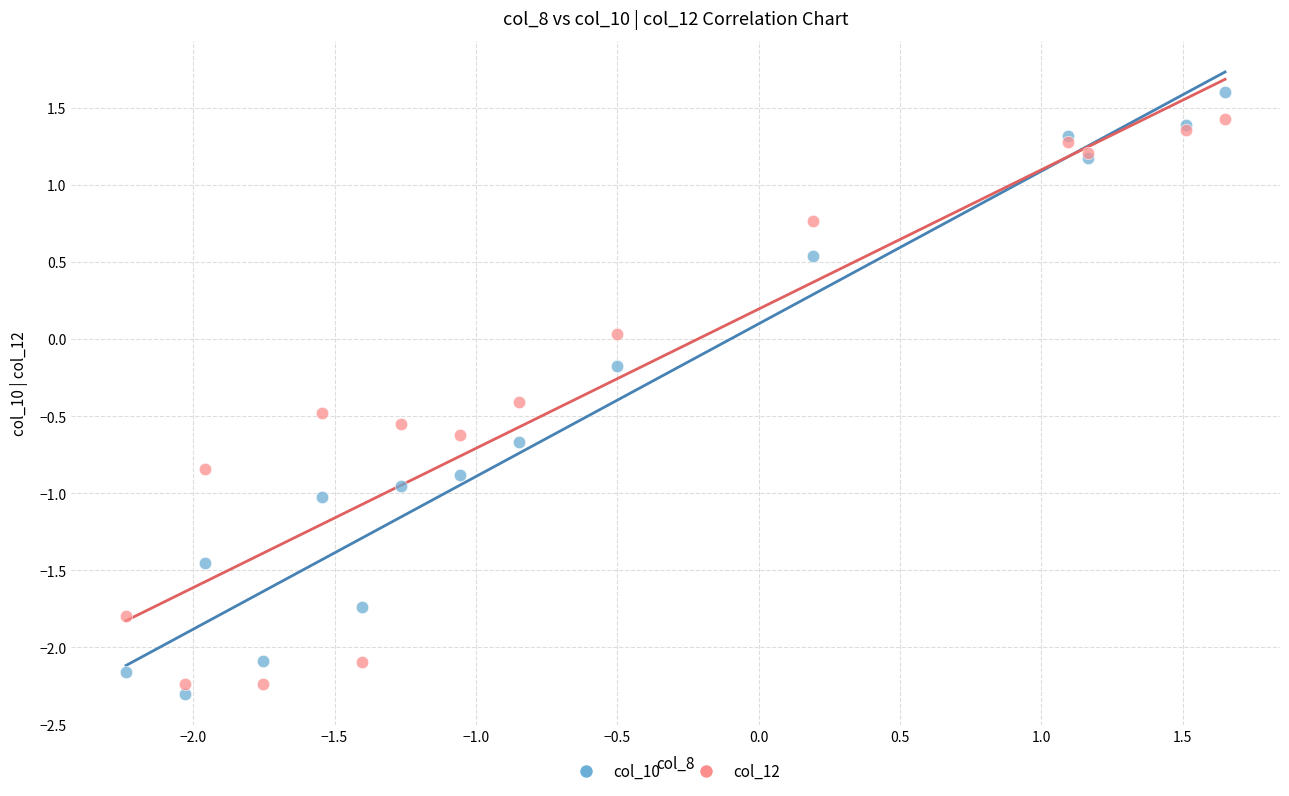

Which series has the largest Y range (max minus min)?

col_10